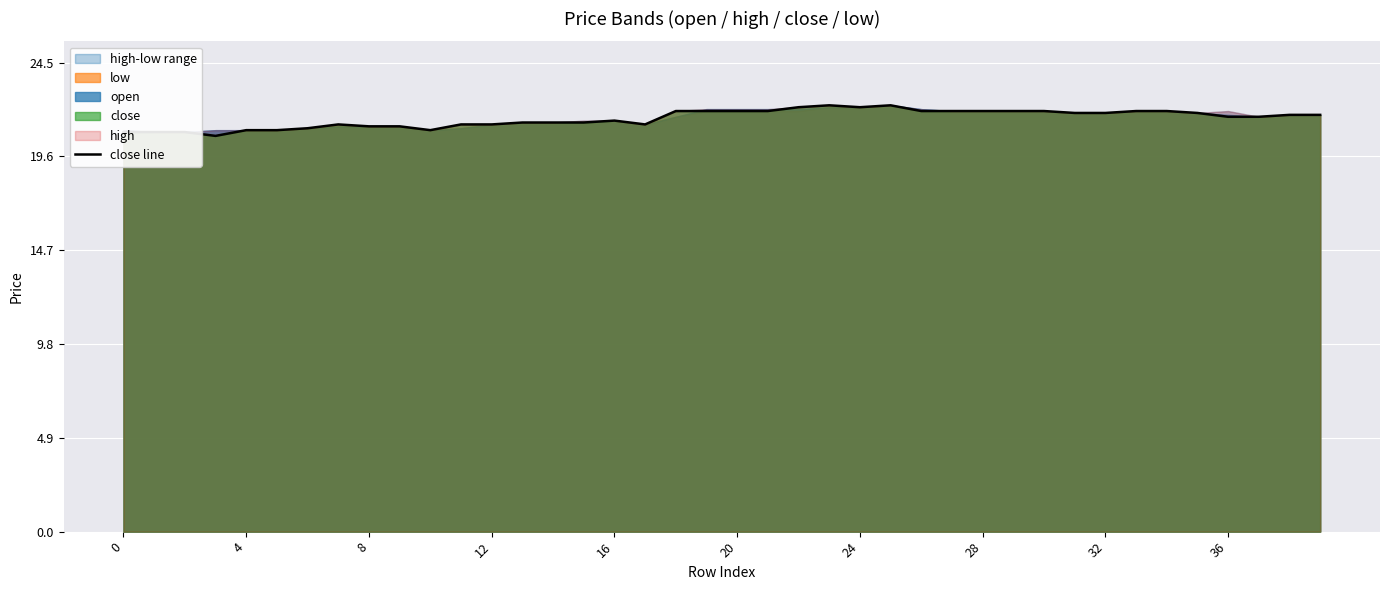

What is the change in value from 8 to 32?

+1.0